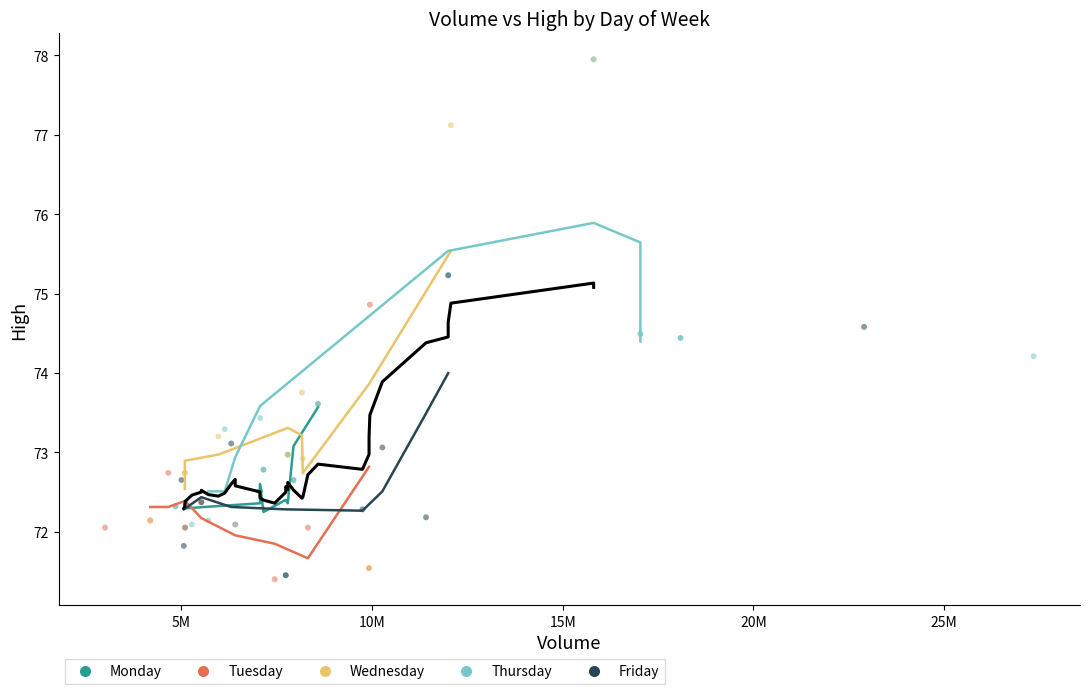

Which series has the widest spread of Y values?

Wednesday